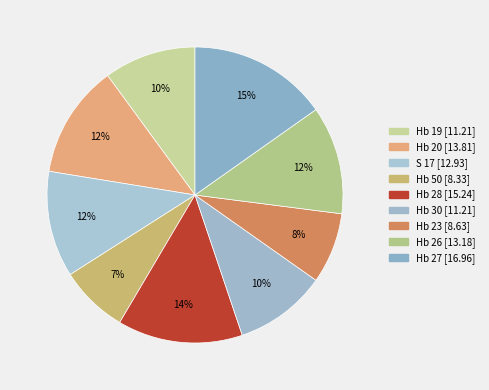

To the nearest percent, what portion does Hb 27 represent?

15%